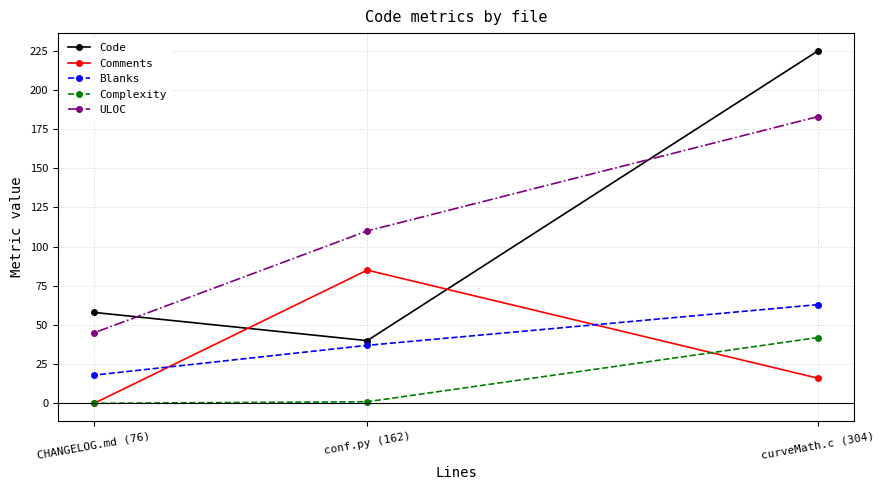

At how many categories does at least one series exceed 93?

2